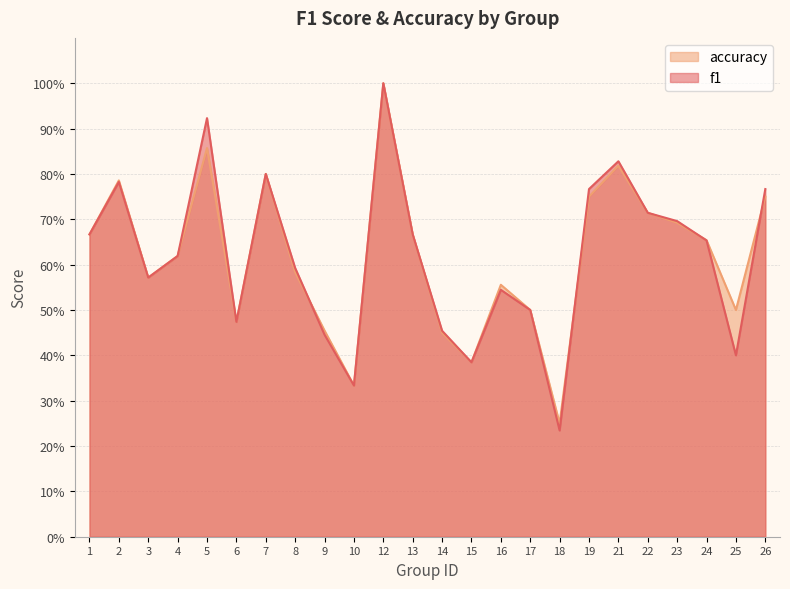

In f1, how many points are lower than both neighbors (excluding endpoints)?

6